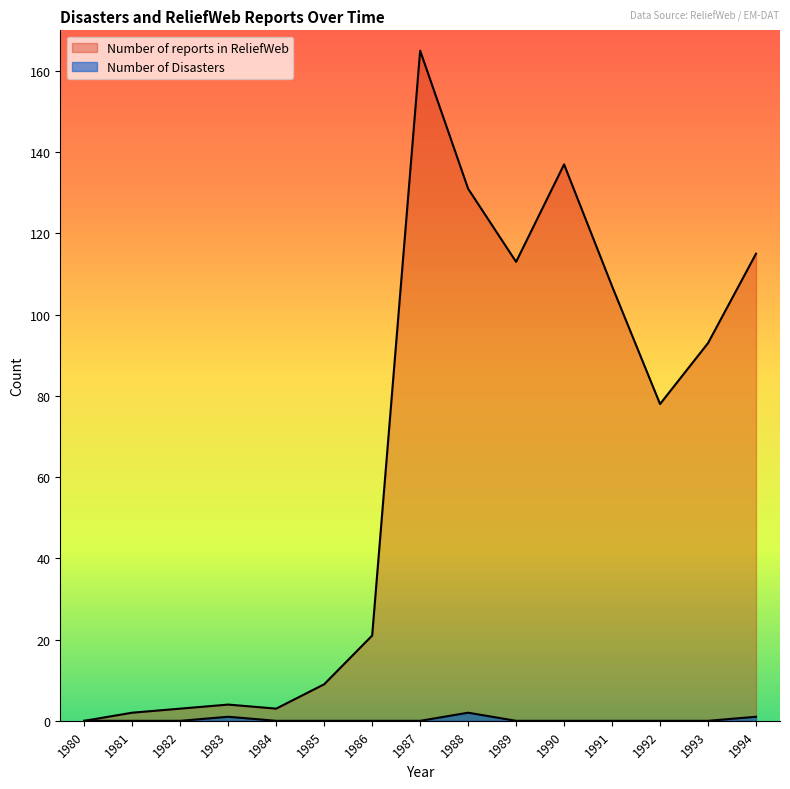

Between 1982 and 1994, which series saw the biggest shift?

Number of reports in ReliefWeb